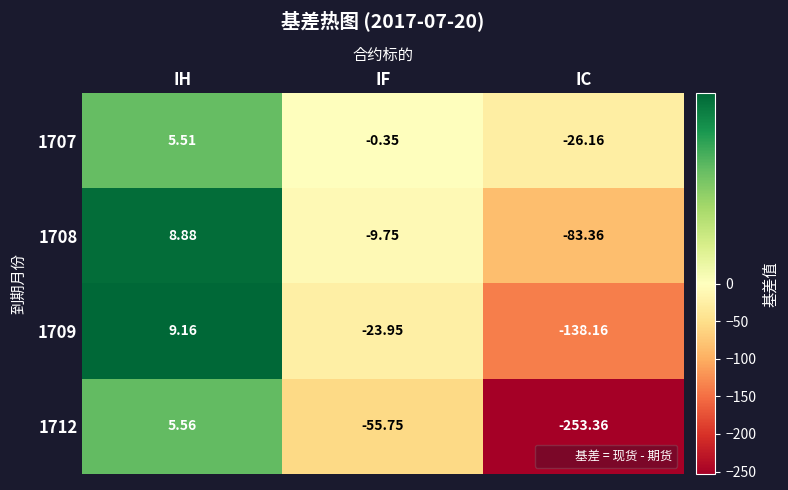

List the labels in order of 1708 value, largest first.

IH, IF, IC